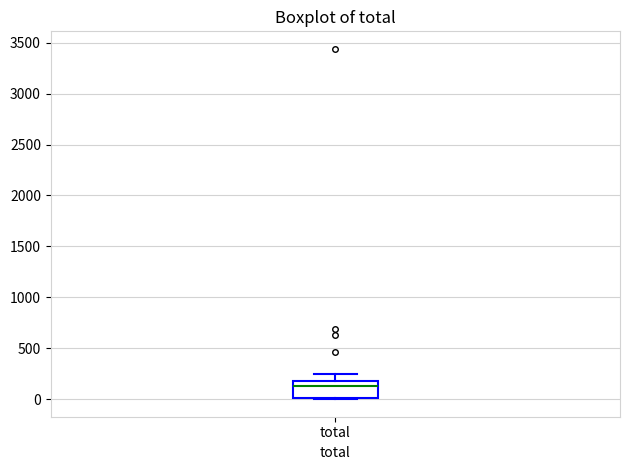

Transcribe this box plot: give where the median line is, the range the box spans, and where the two whiskers end, as read against the y-axis. The values are not printed on the chart, so give them approximately, as read against the axis.

median 150, box 0 to 200, whiskers 0 to 250